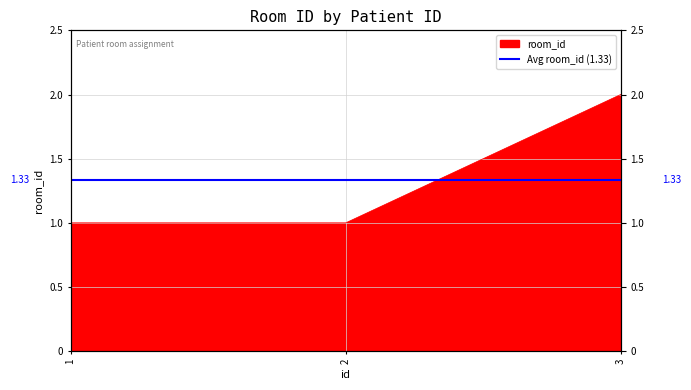

How many values are between 1 and 2?

3